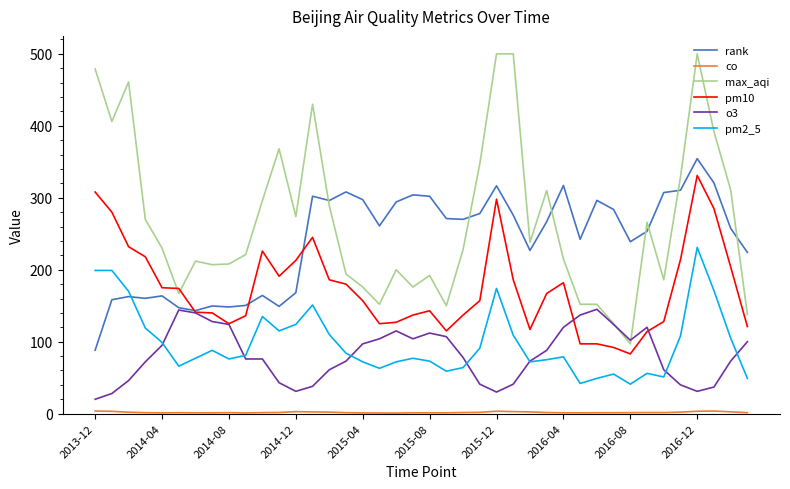

Which series has the largest range (max minus min)?

max_aqi